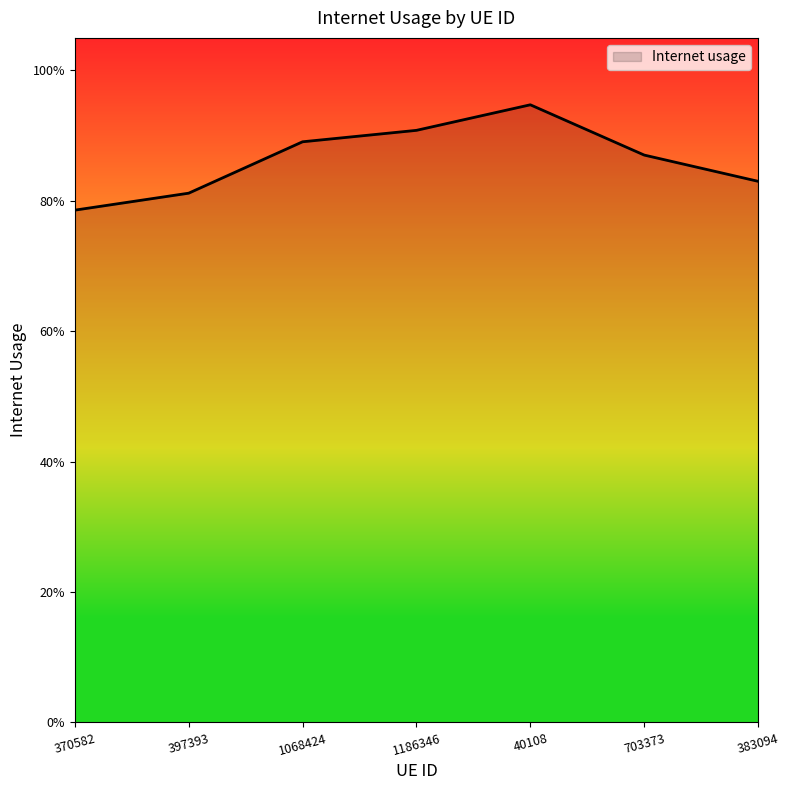

Is this an area chart (filled region under the line)?

Yes